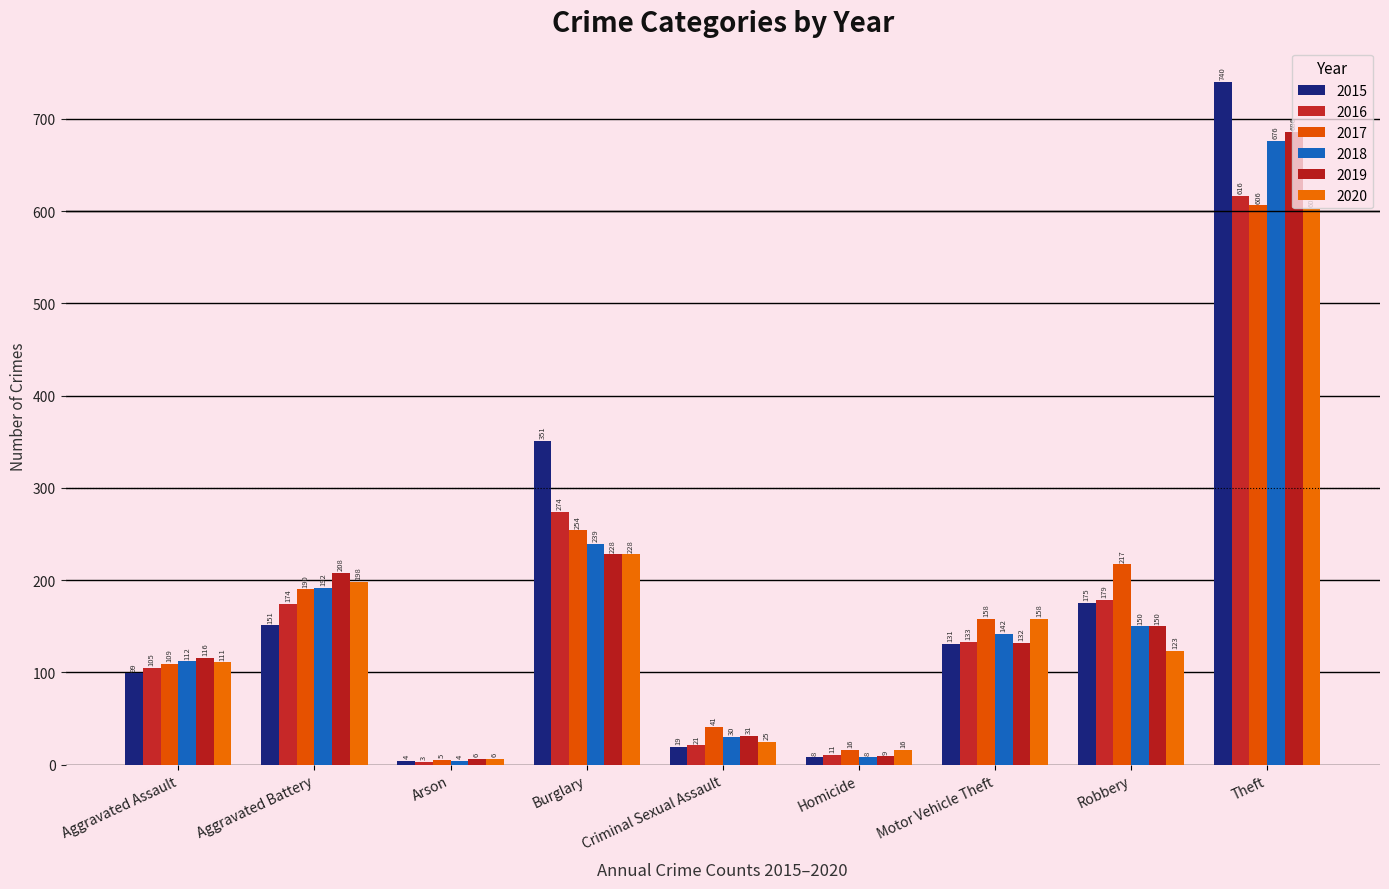

How many bars are there in total?

54